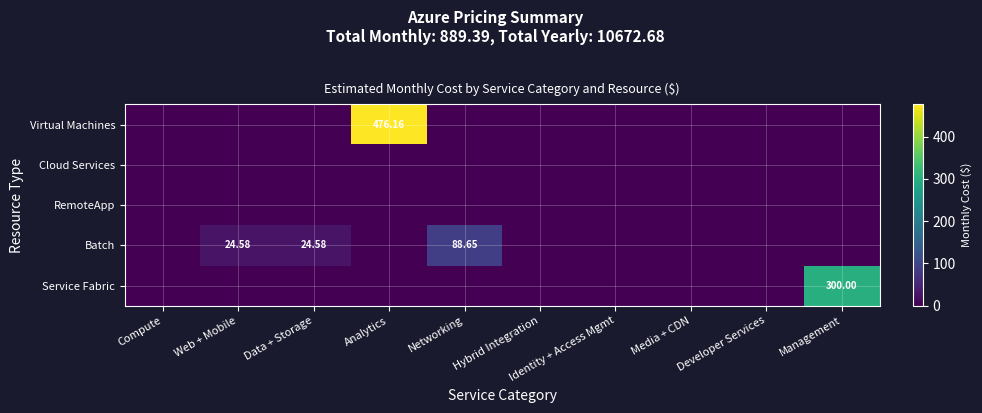

Is it true that RemoteApp equals 0.0 at Networking?

True